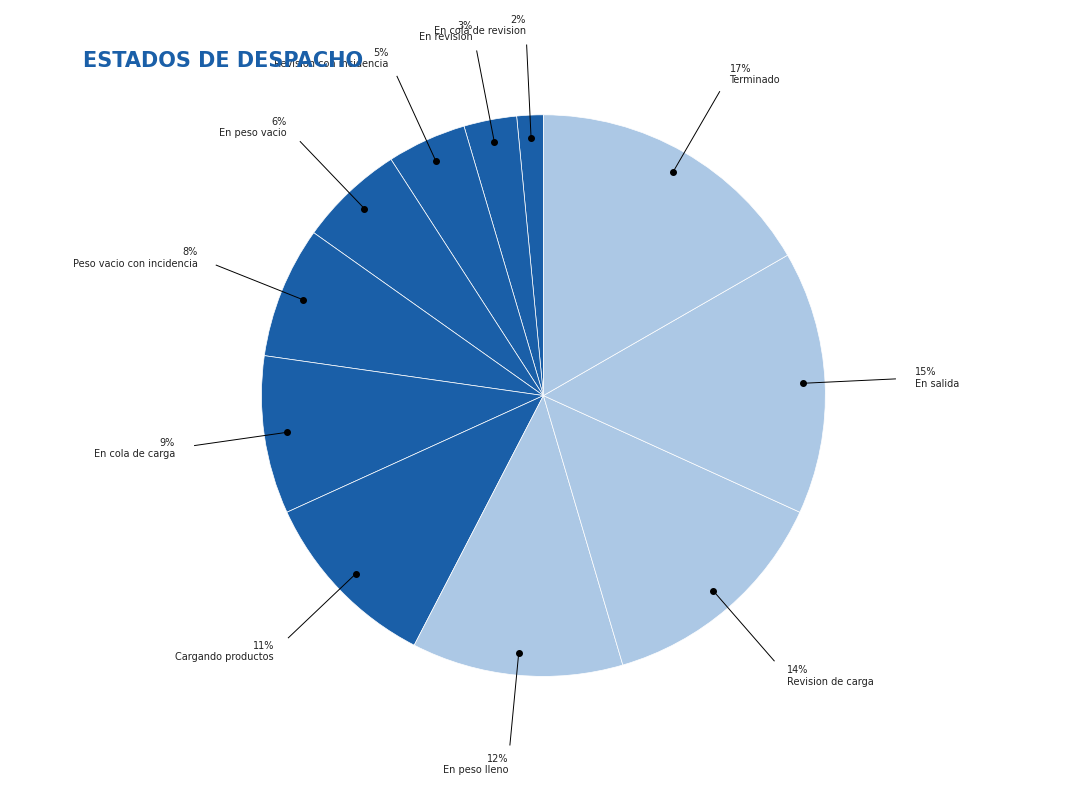

How many segments does this pie chart have?

11